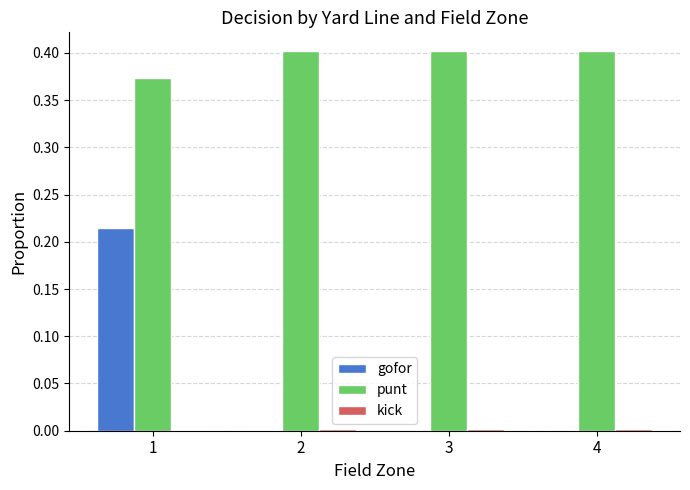

How many groups of bars are there?

4